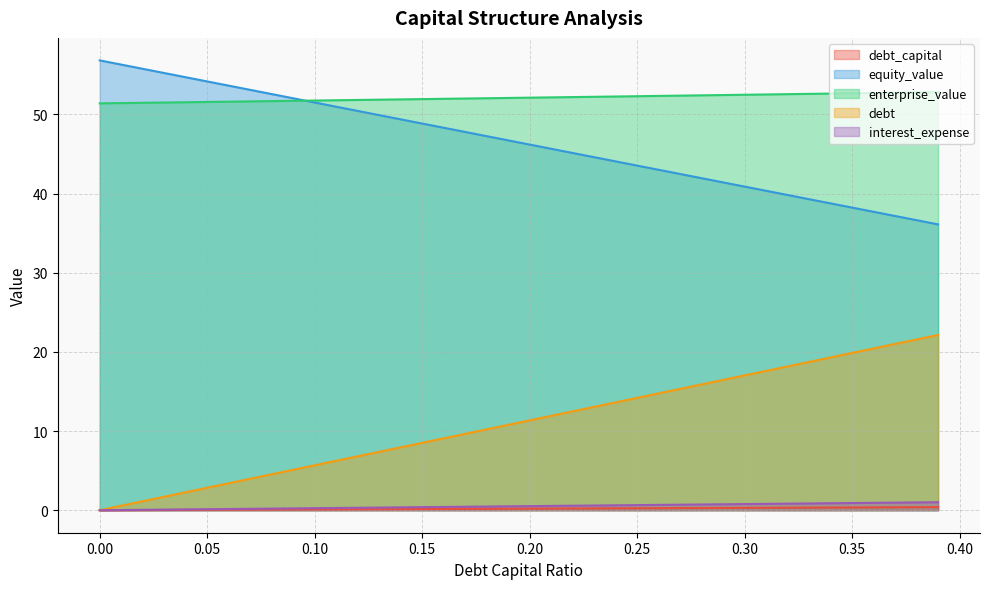

What is the spread (max minus min) of values at 0.05?

54.1